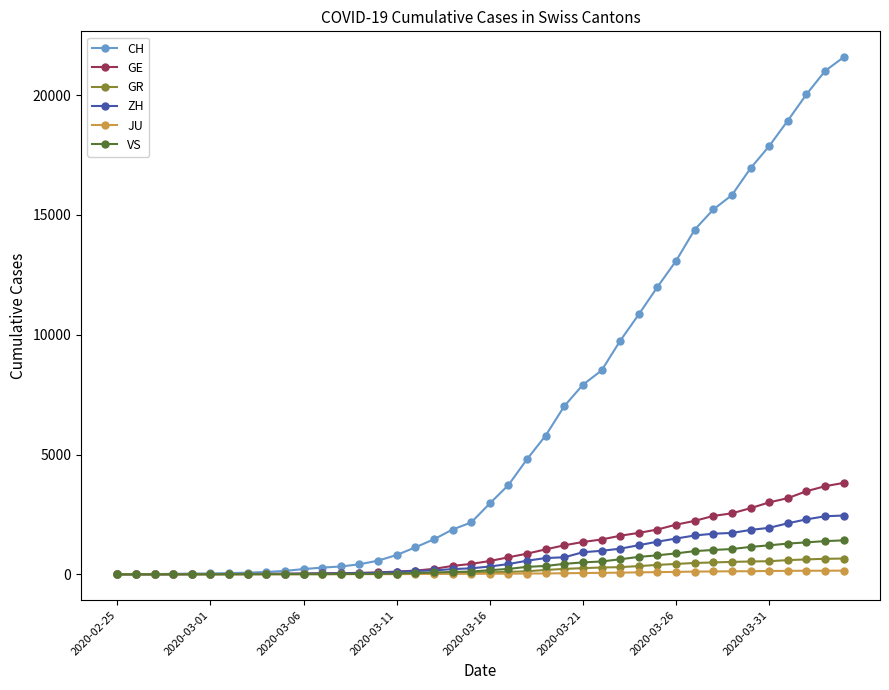

What is the highest value of the GR series?

657